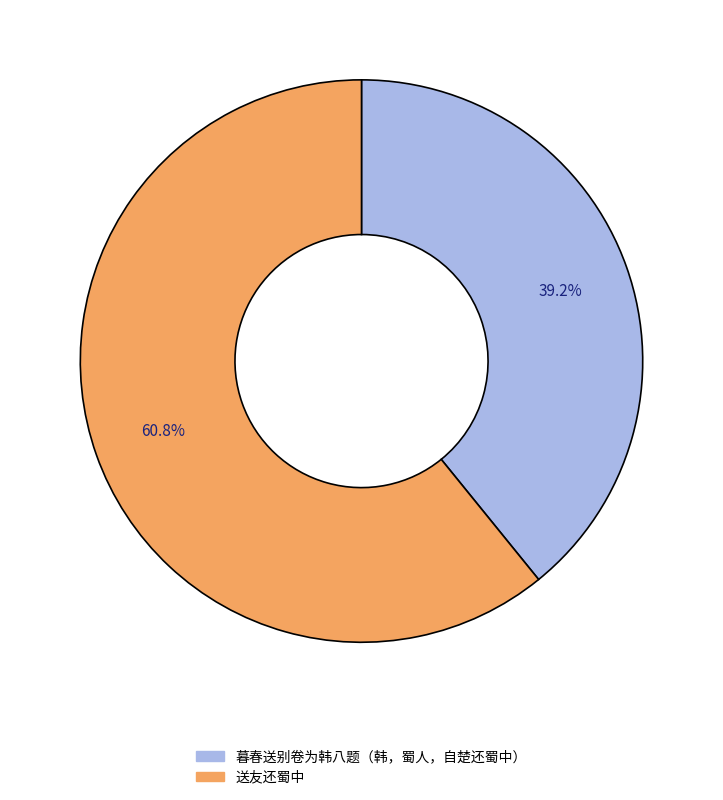

How many segments does this pie chart have?

2